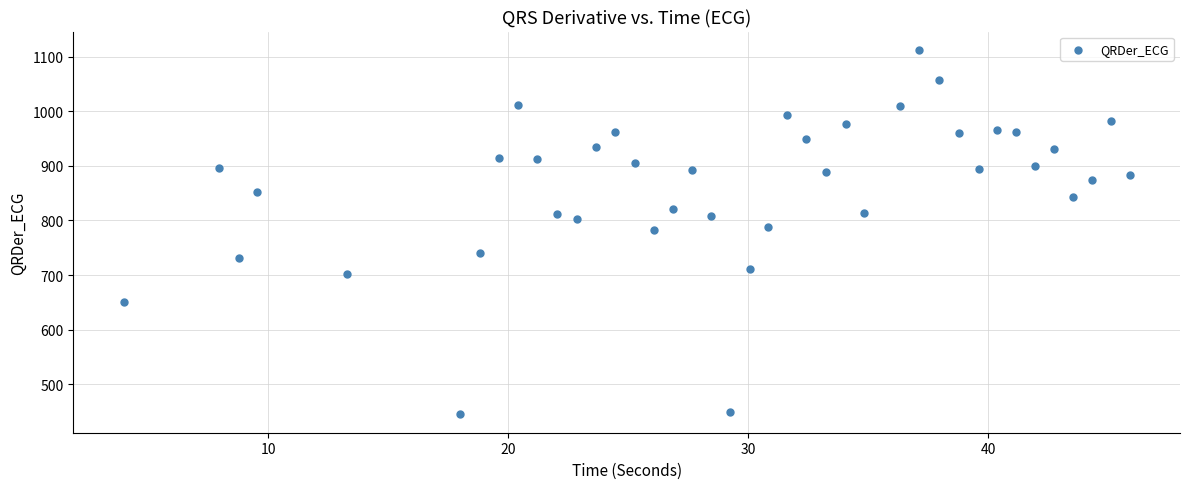

What is the range of Y values (max minus min)?

667.7